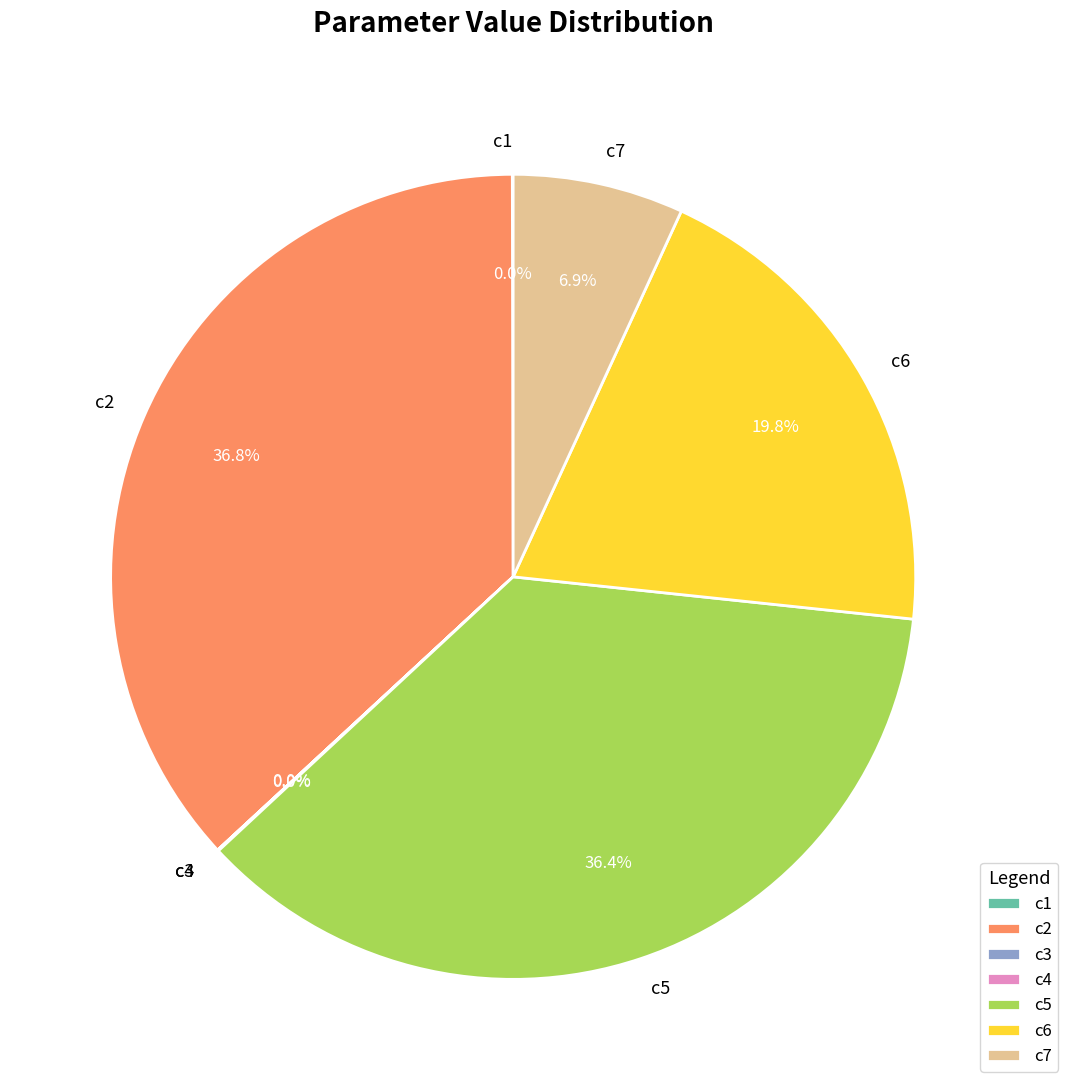

Combined, do c2 and c6 account for over 50%?

Yes